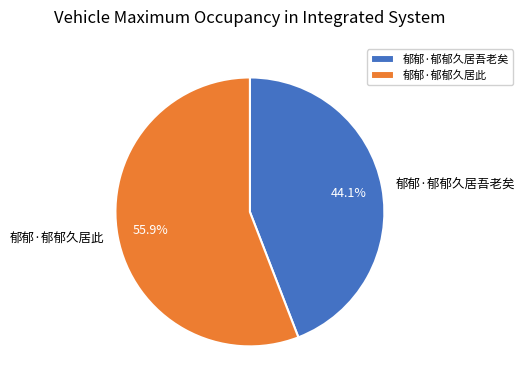

Count the number of slices in the pie.

2